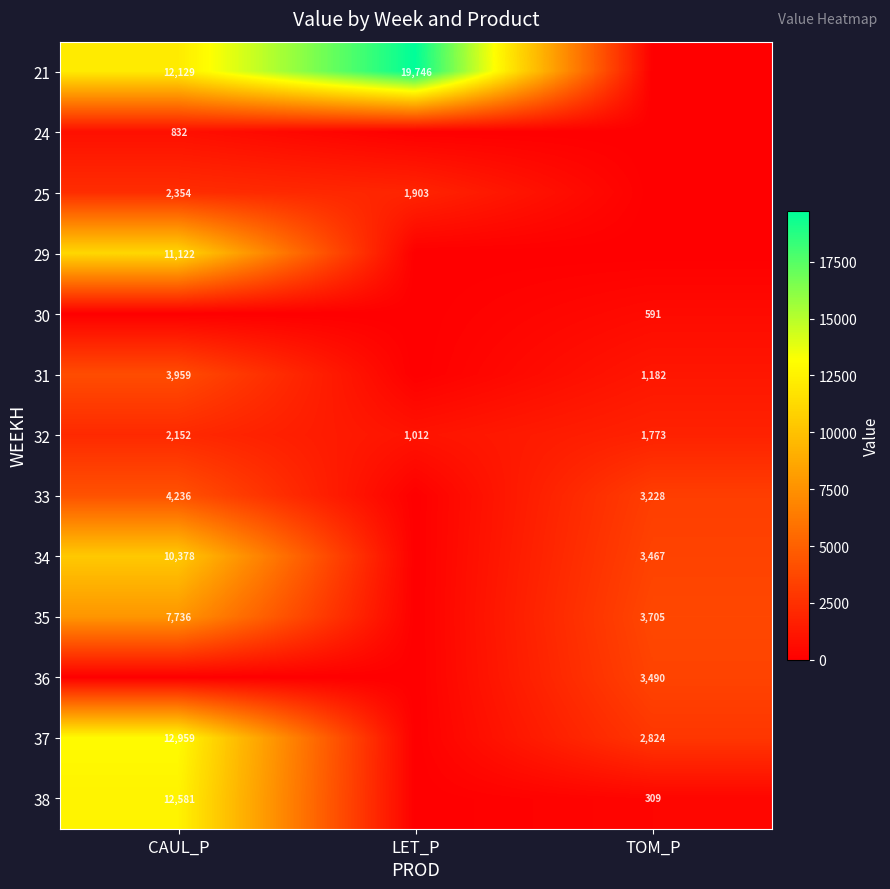

Is it true that 21 equals 12129 at CAUL_P?

True